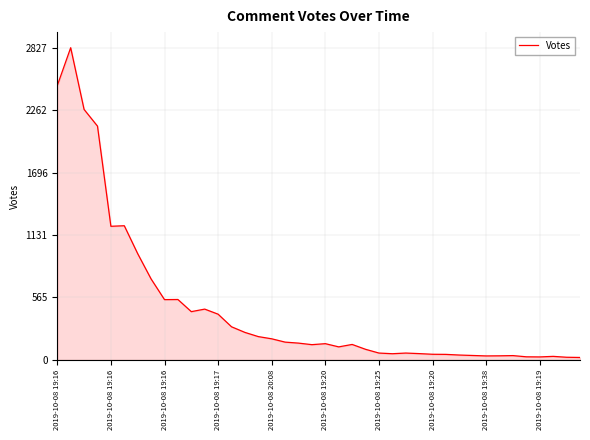

What is the maximum value shown in the chart?

2827